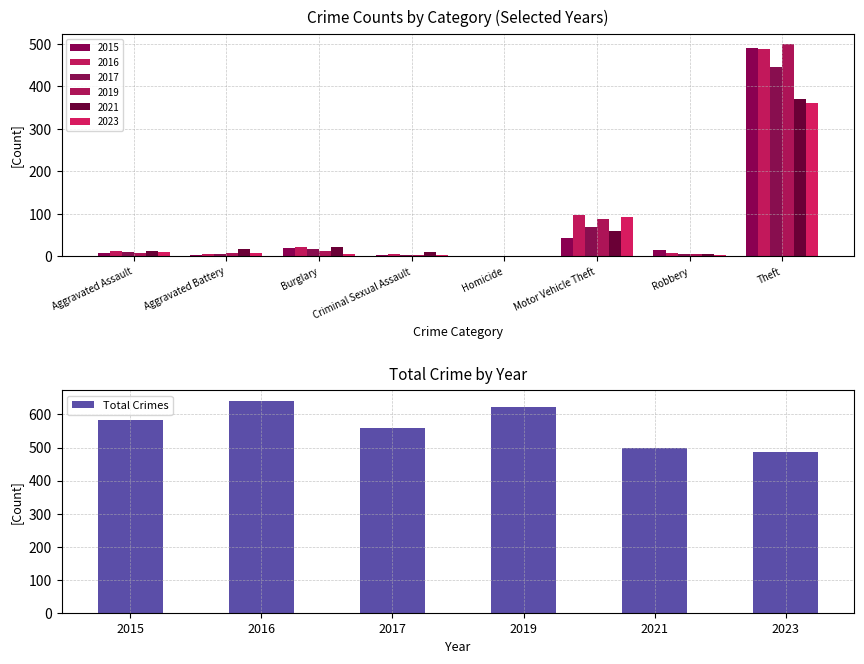

List the labels in order of Total Crimes value, largest first.

2016, 2019, 2015, 2017, 2021, 2023